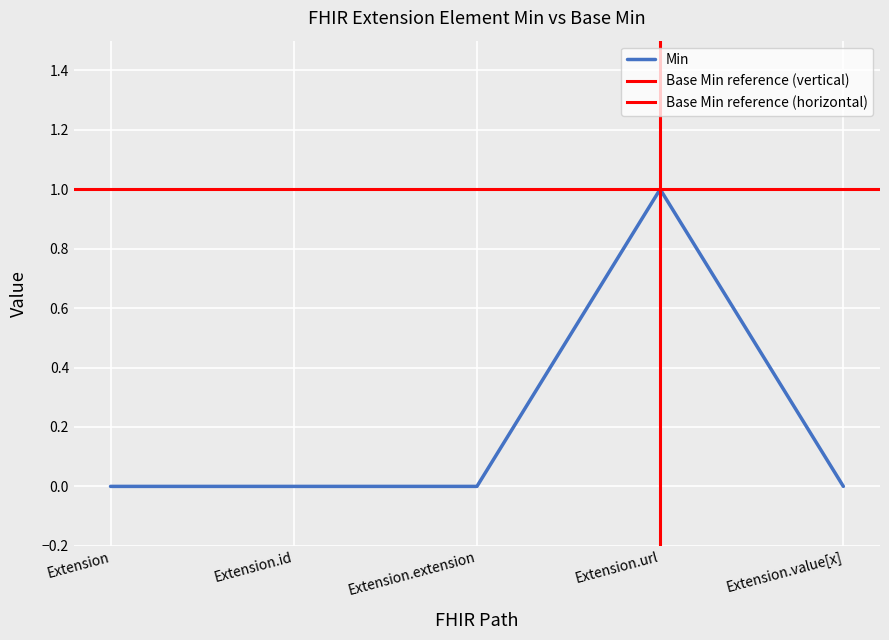

What is the difference between the maximum and second lowest values?

1